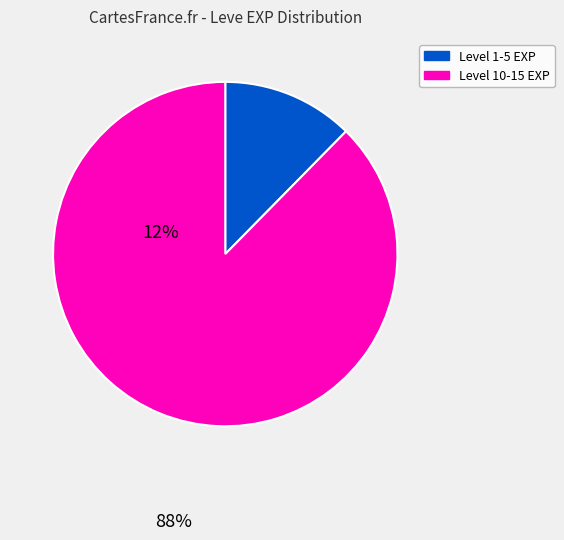

Does any single category account for the majority?

Yes